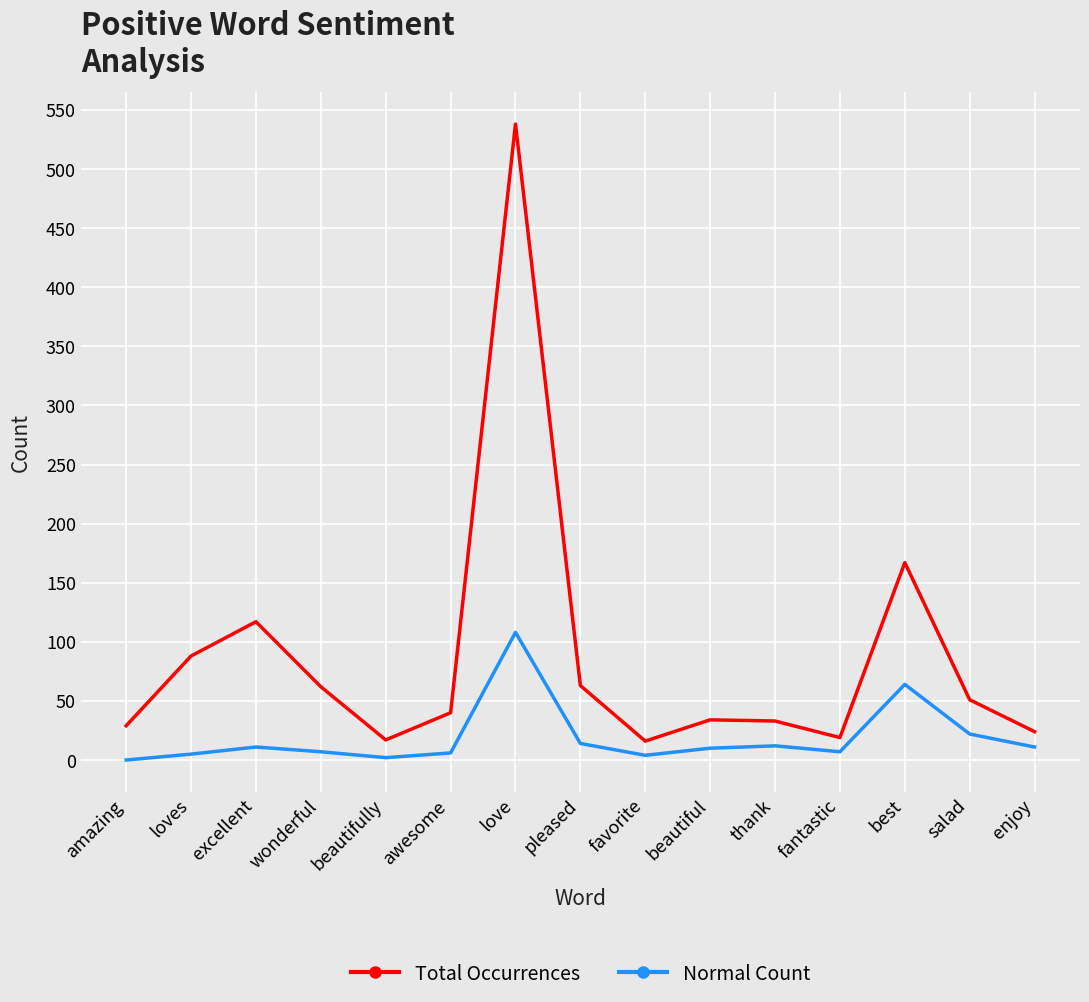

What is the value of the Total Occurrences point at the 15th from the left?

24